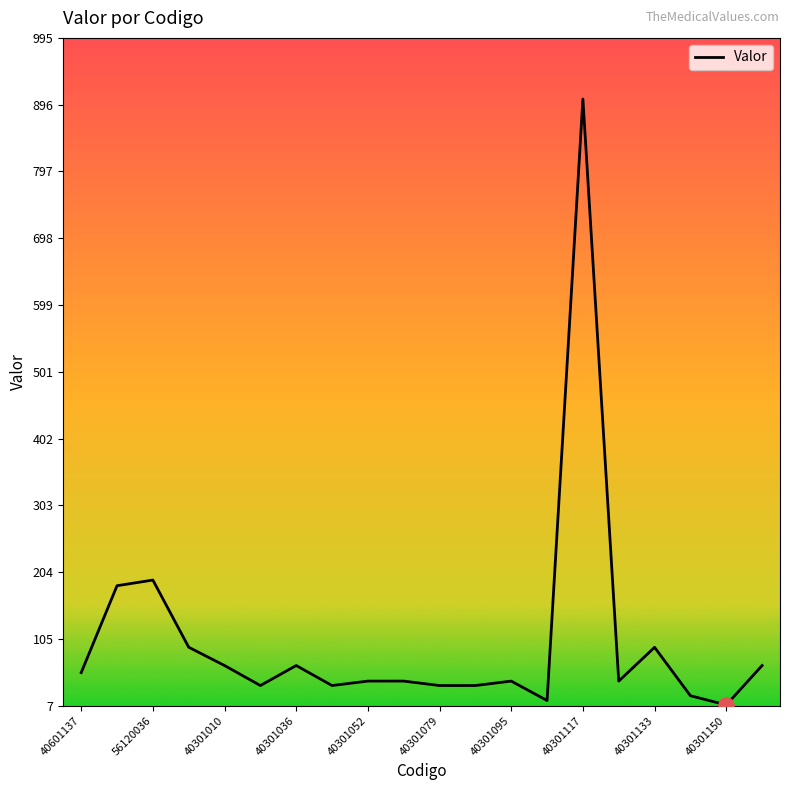

What is the greatest value displayed?

904.1